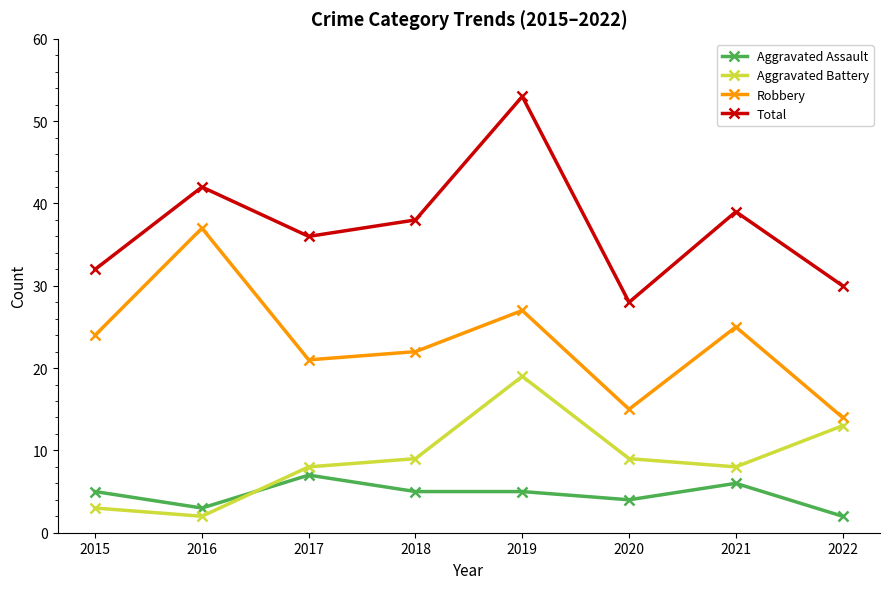

Rank the series by their maximum value, from lowest to highest.

Aggravated Assault, Aggravated Battery, Robbery, Total